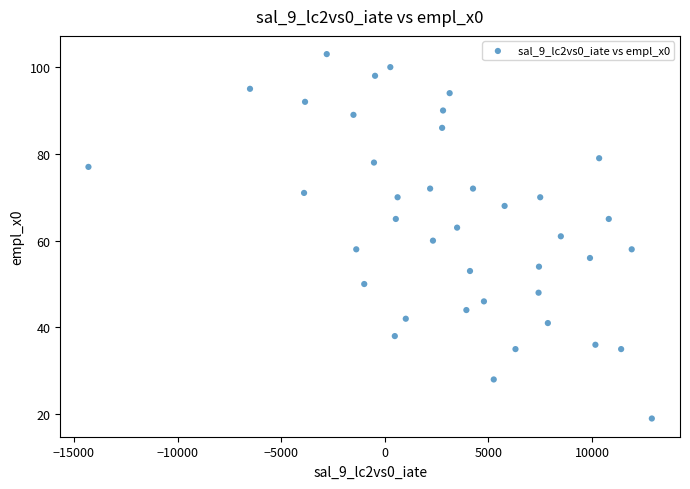

What is the range of Y values (max minus min)?

84